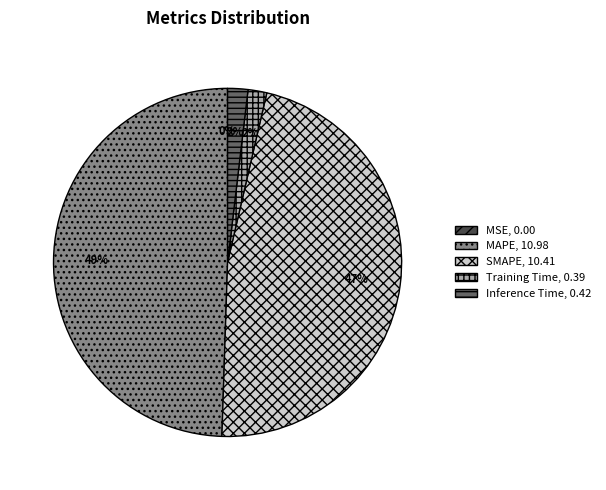

To the nearest percent, what portion does SMAPE, 10.41 represent?

47%